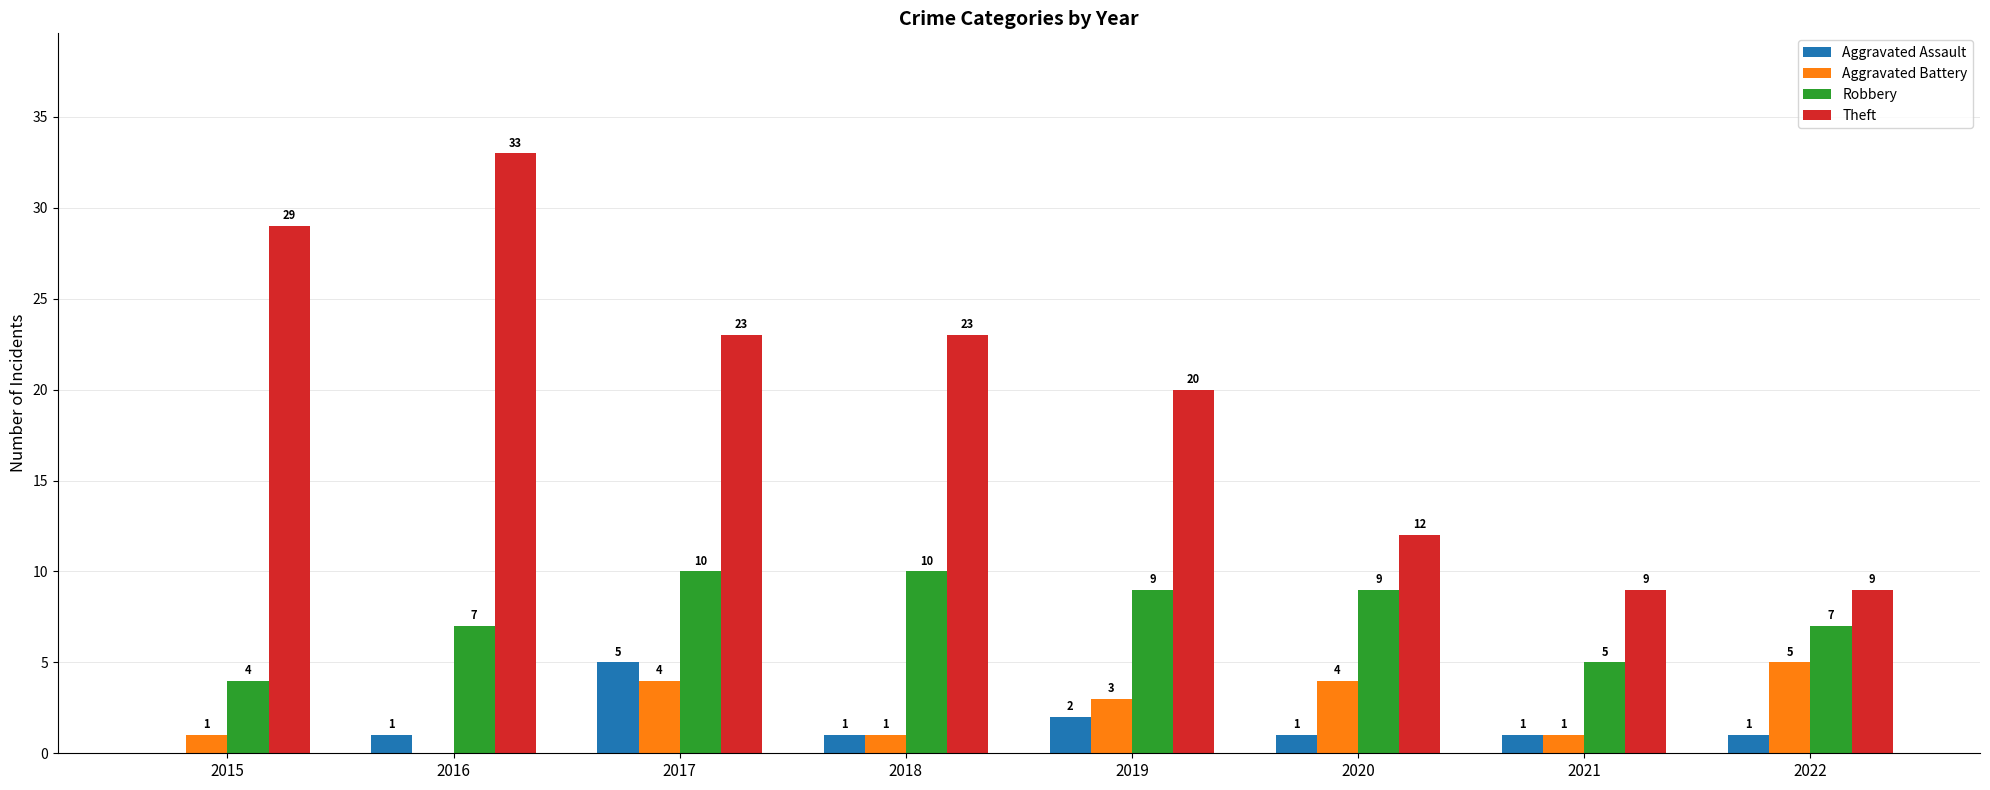

Reading right to left, transcribe all the data shown in this chart.

Aggravated Assault: 1	1	1	2	1	5	1	0
Aggravated Battery: 5	1	4	3	1	4	0	1
Robbery: 7	5	9	9	10	10	7	4
Theft: 9	9	12	20	23	23	33	29